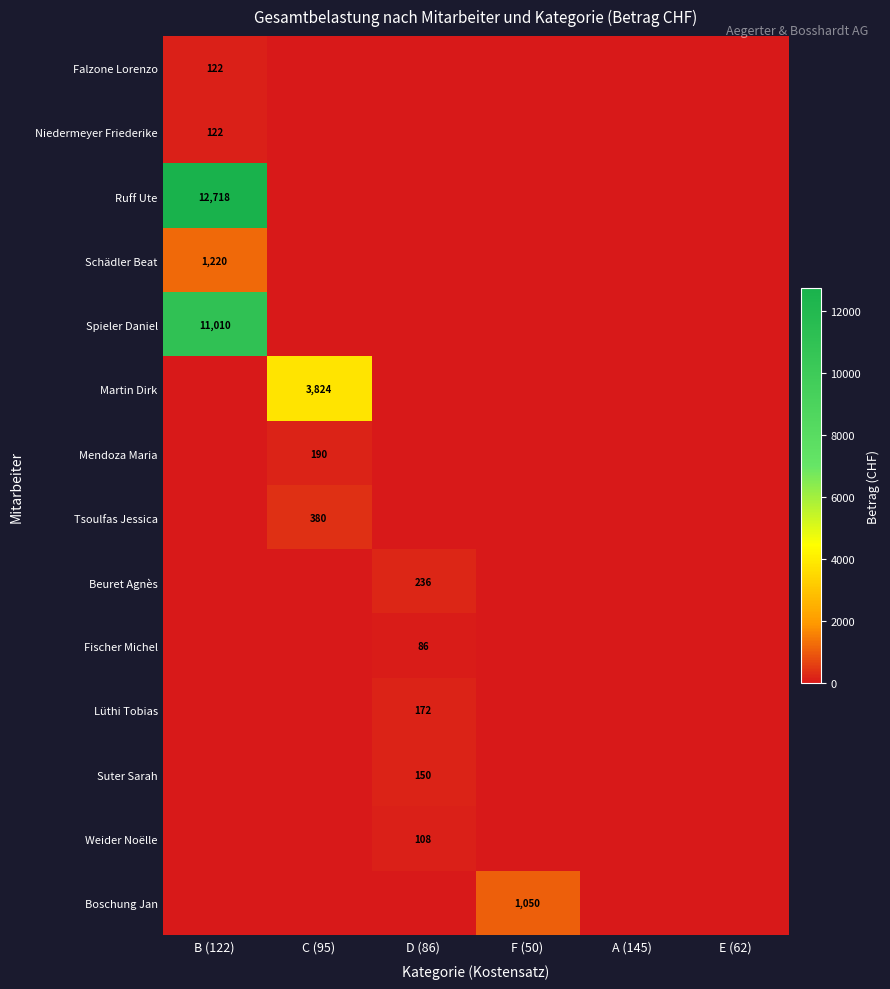

The Weider Noëlle series shows 108 at D (86). True or false?

True